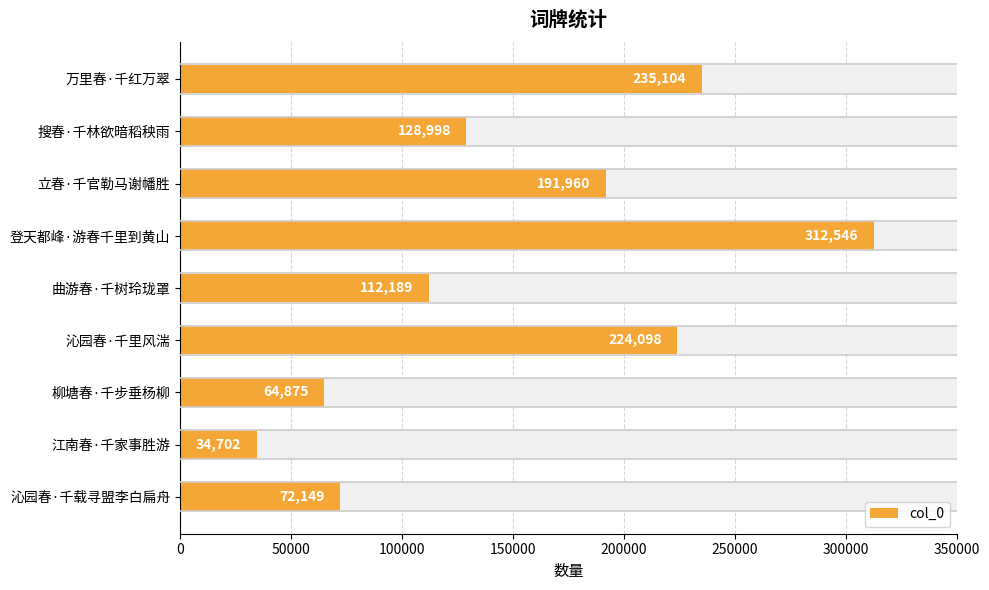

Reading left to right, transcribe all the data shown in this chart.

235104	128998	191960	312546	112189	224098	64875	34702	72149